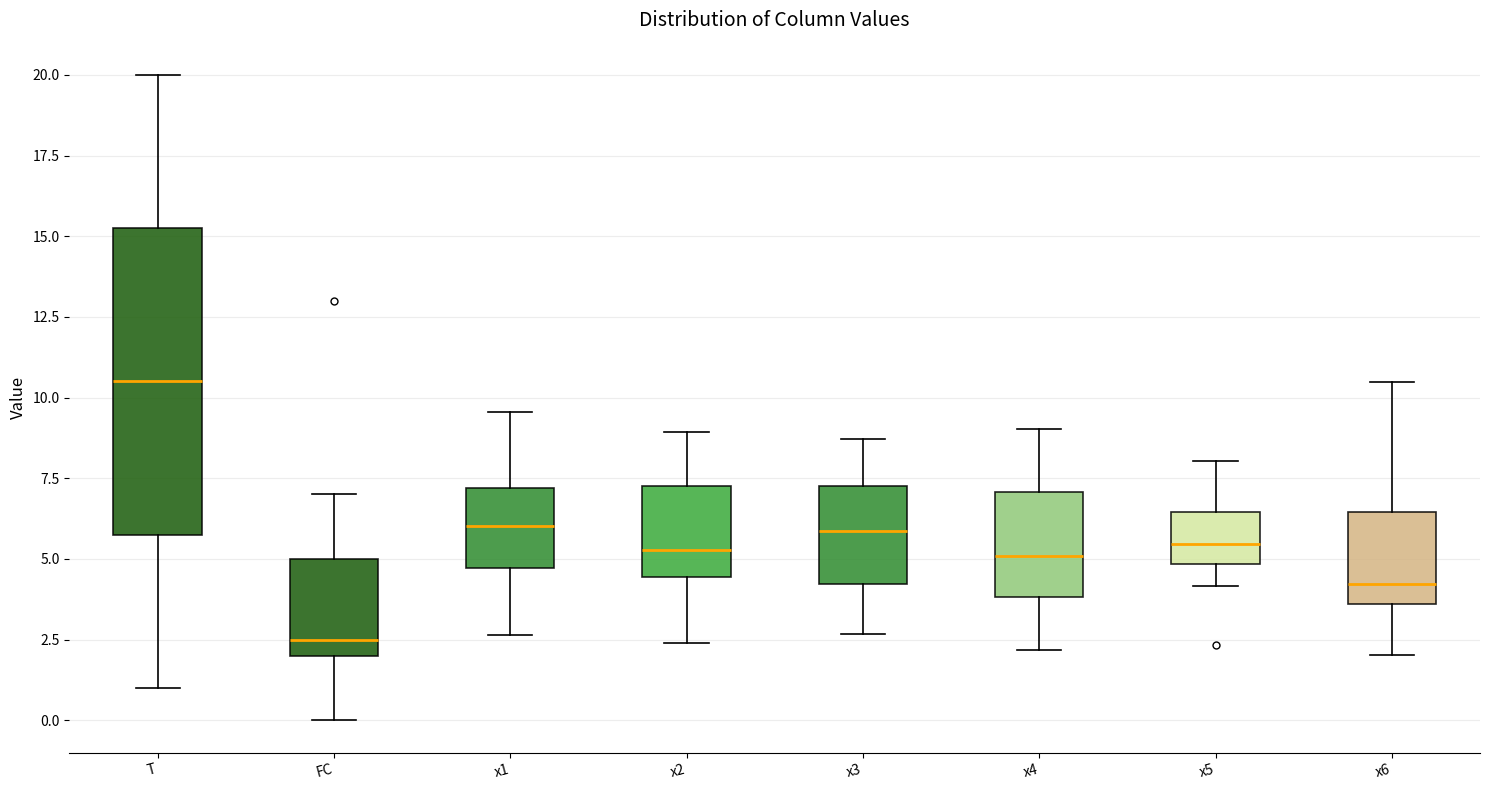

Which box's median line is the lowest?

FC